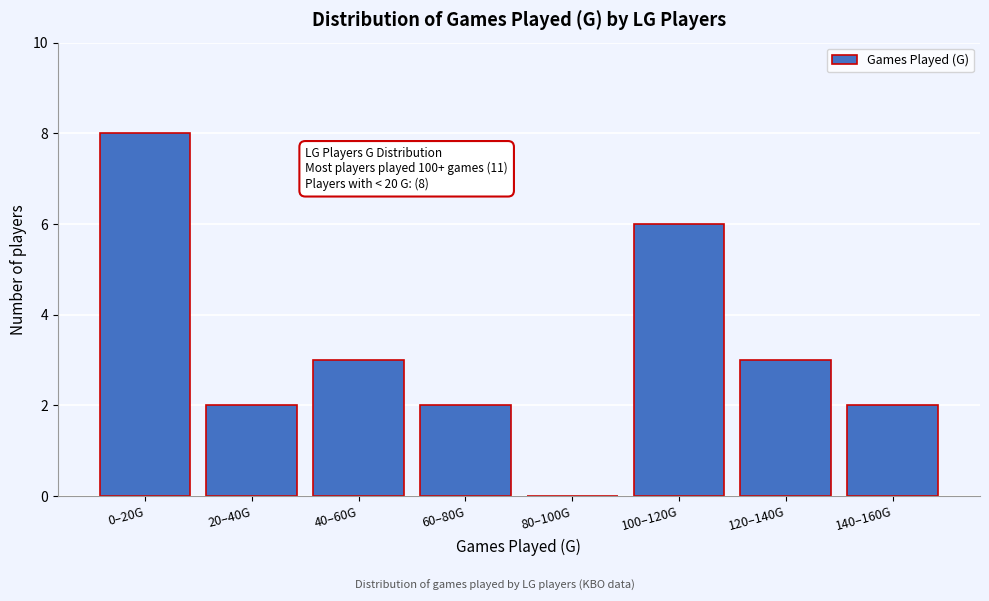

Reading left to right, what are all the values shown in this chart?

0–20G=8	20–40G=2	40–60G=3	60–80G=2	80–100G=0	100–120G=6	120–140G=3	140–160G=2